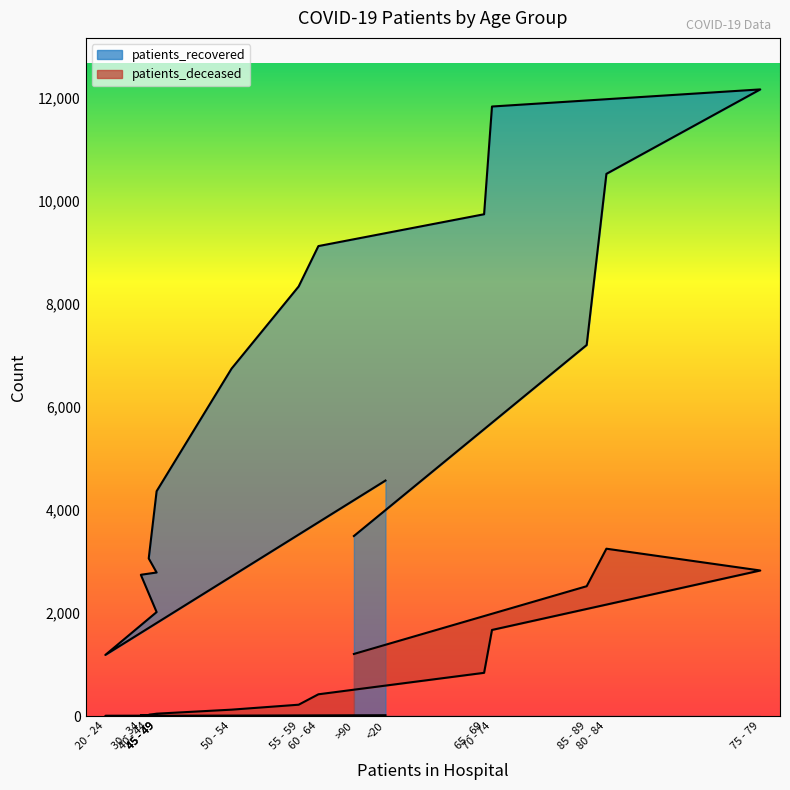

At which label does patients_deceased reach its peak?

80 - 84